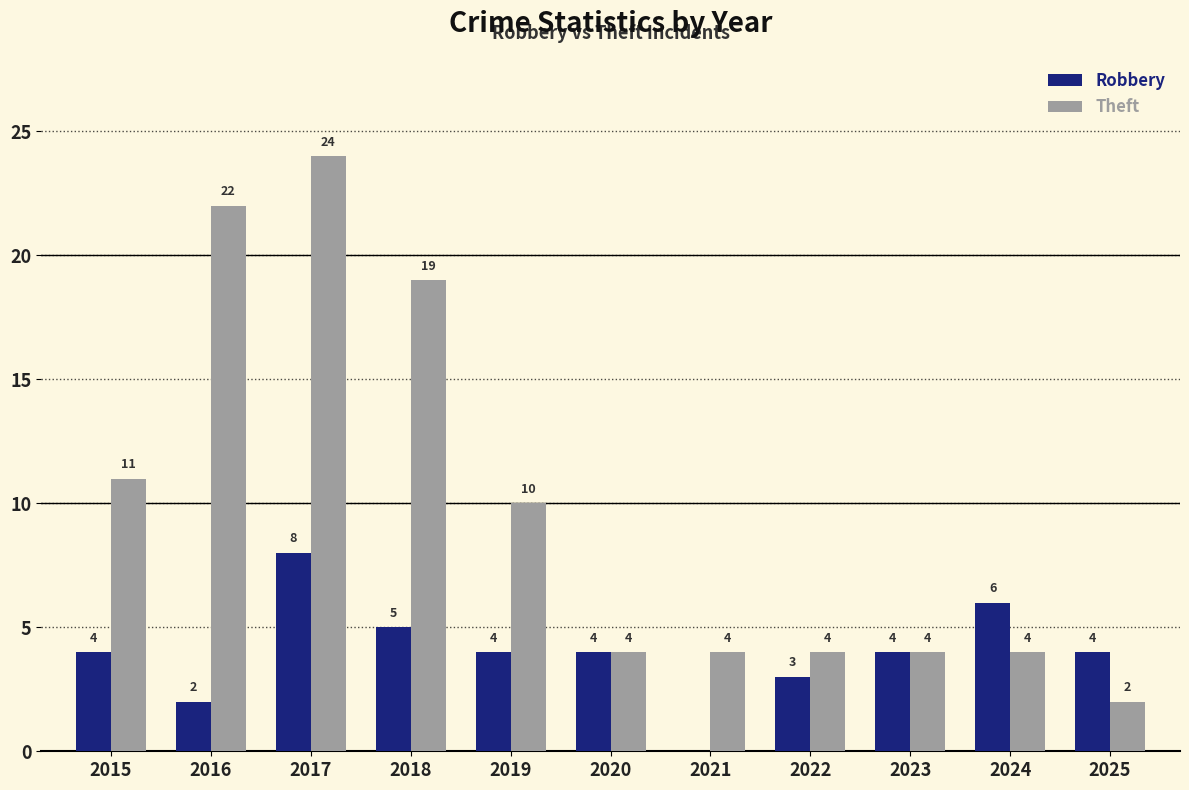

Is it true that Theft equals 18 at 2015?

False